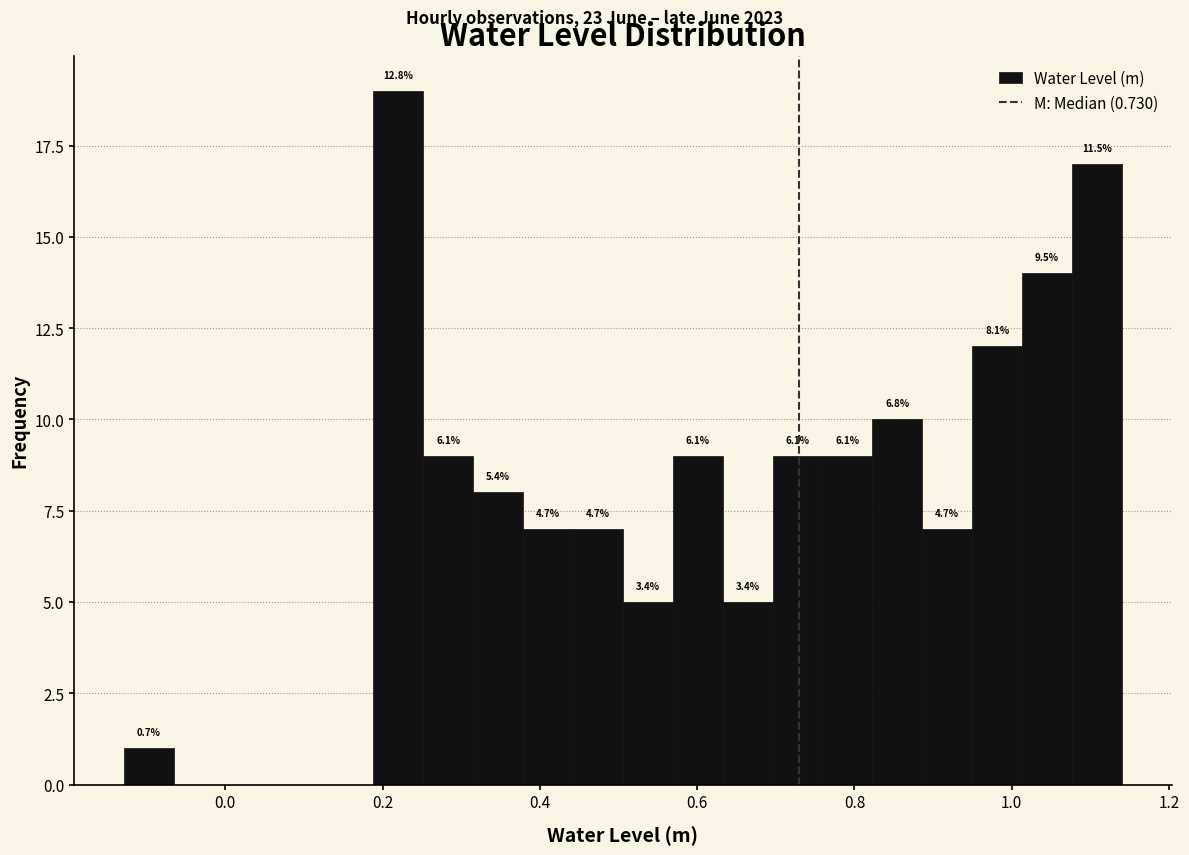

Around what value on the x-axis is the tallest bar? Give the approximate position of its centre, as read against the axis.

0.22